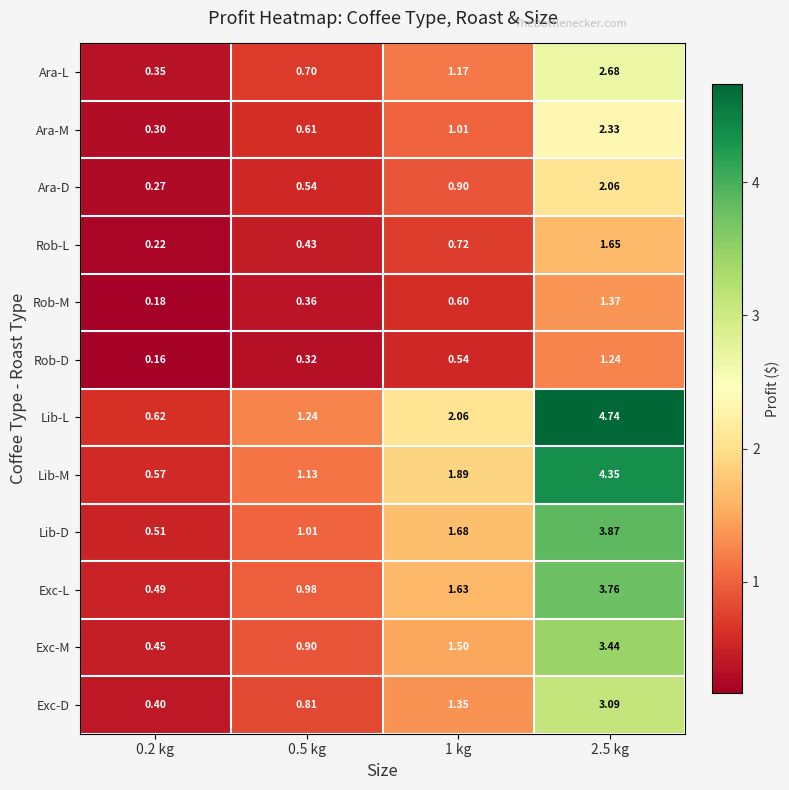

Which series has the largest range (max minus min)?

Lib-L